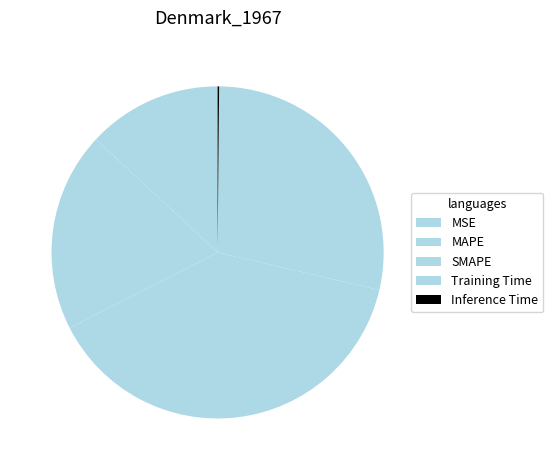

Is it true that Inference Time is 8% of the pie?

False